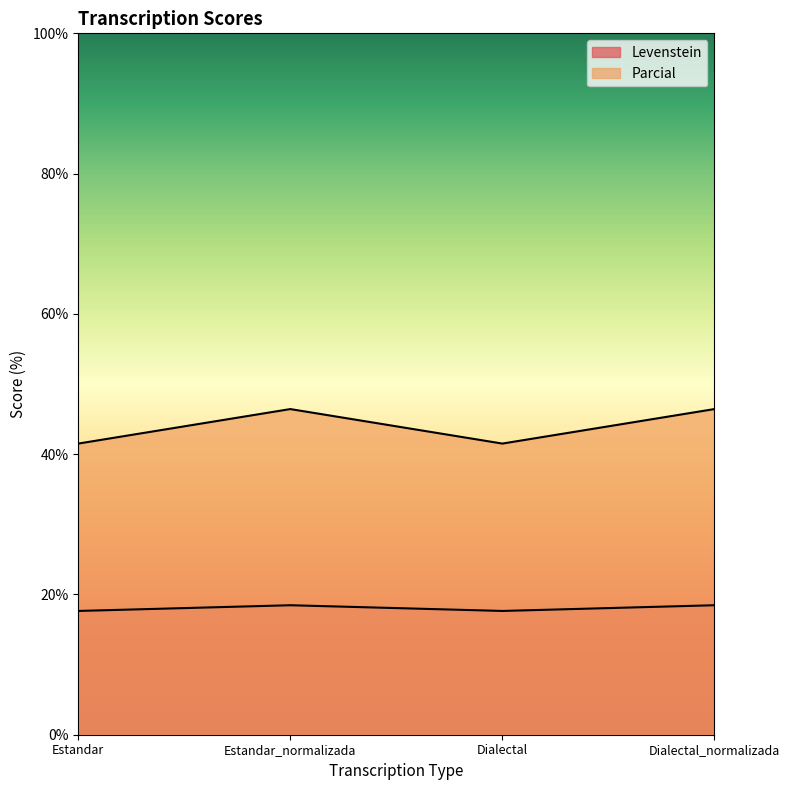

Where is Levenstein nearest to the value 18?

Estandar